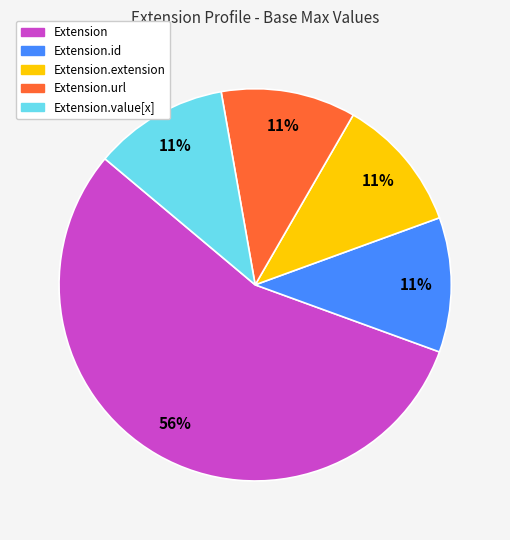

Count the number of slices in the pie.

5